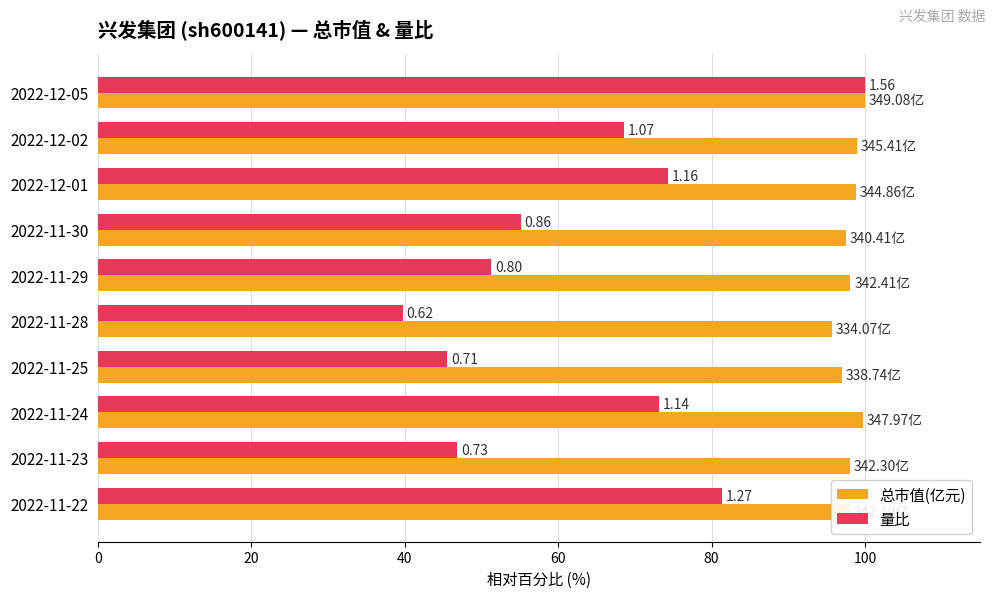

What are all the series names shown in the legend?

总市值(亿元), 量比